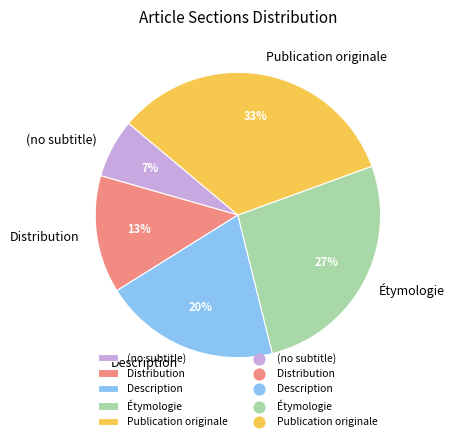

Is Publication originale the majority of the pie?

No